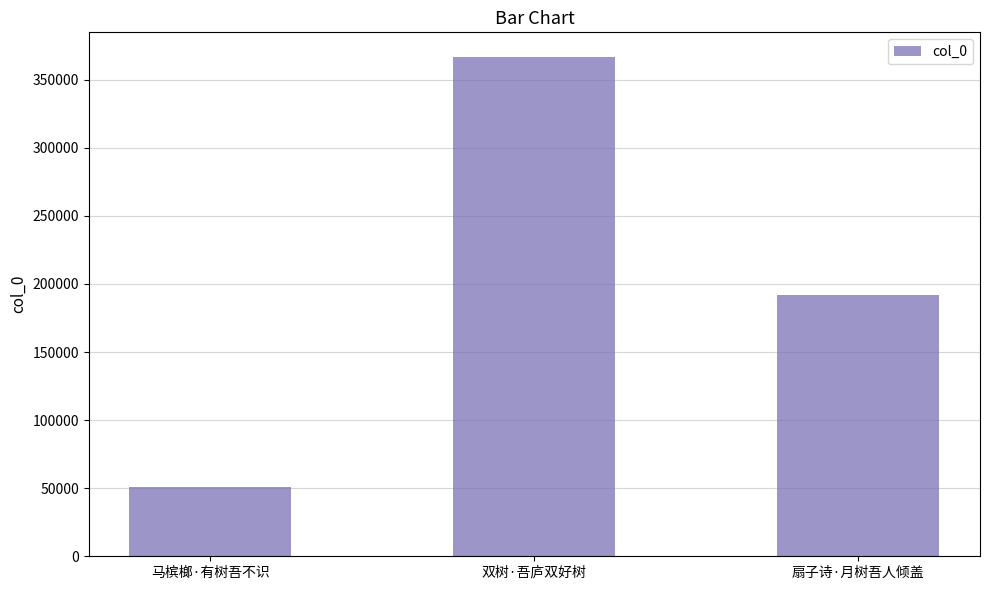

What is the sum of the values at 扇子诗·月树吾人倾盖 and 马槟榔·有树吾不识?

243373